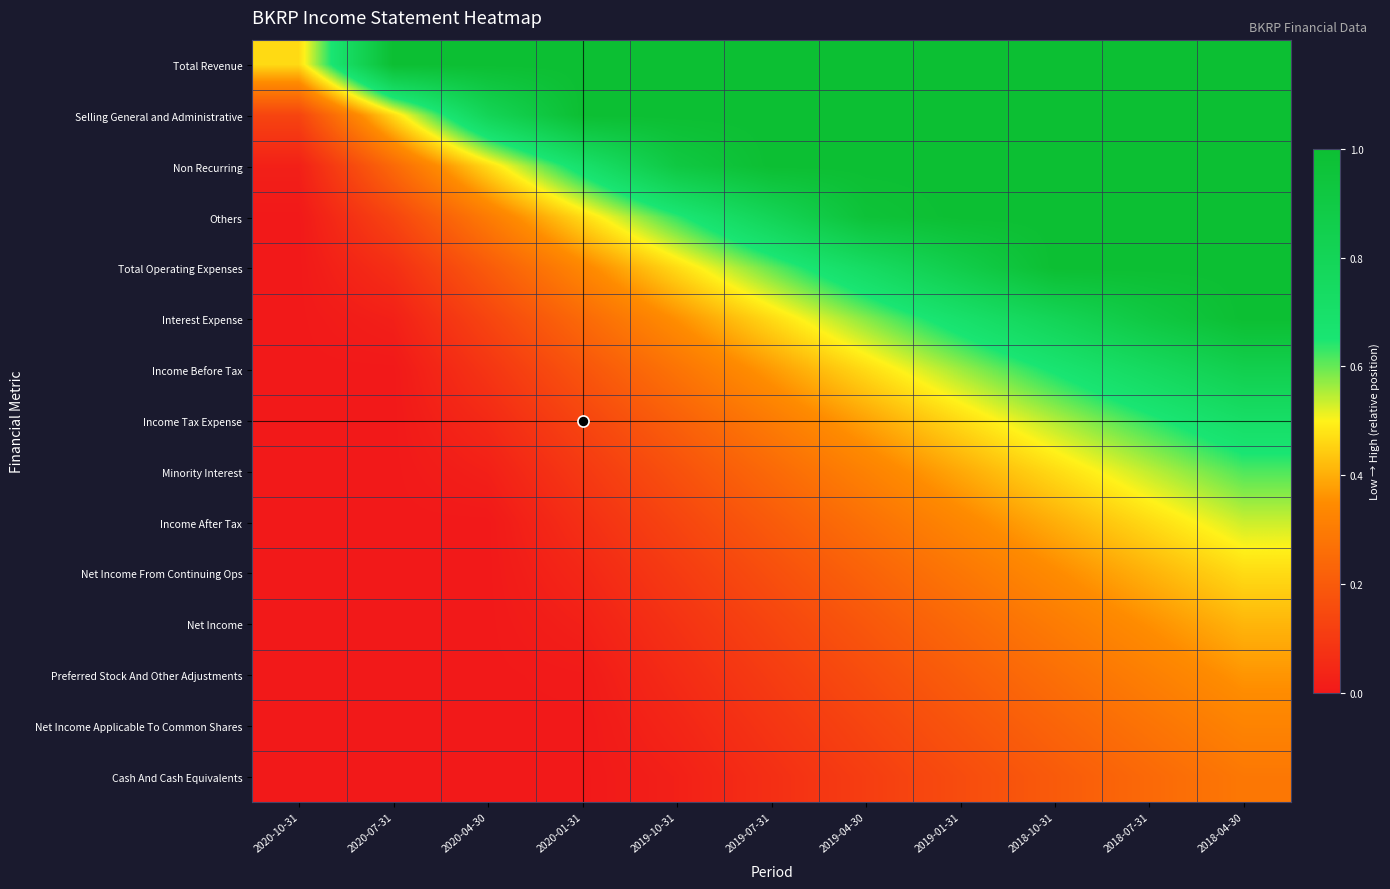

What is the total value across all series at 2019-07-31?

6.5